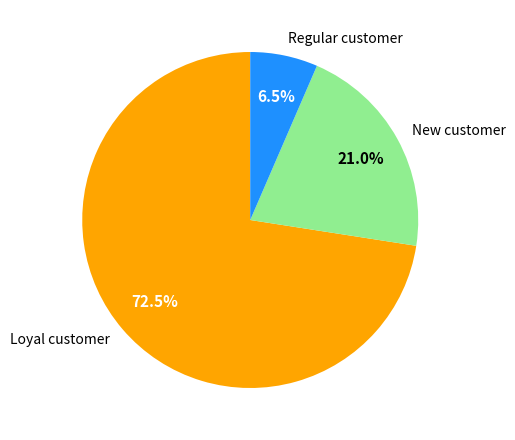

Approximately how many times larger is the value at New customer compared to Loyal customer?

0.3